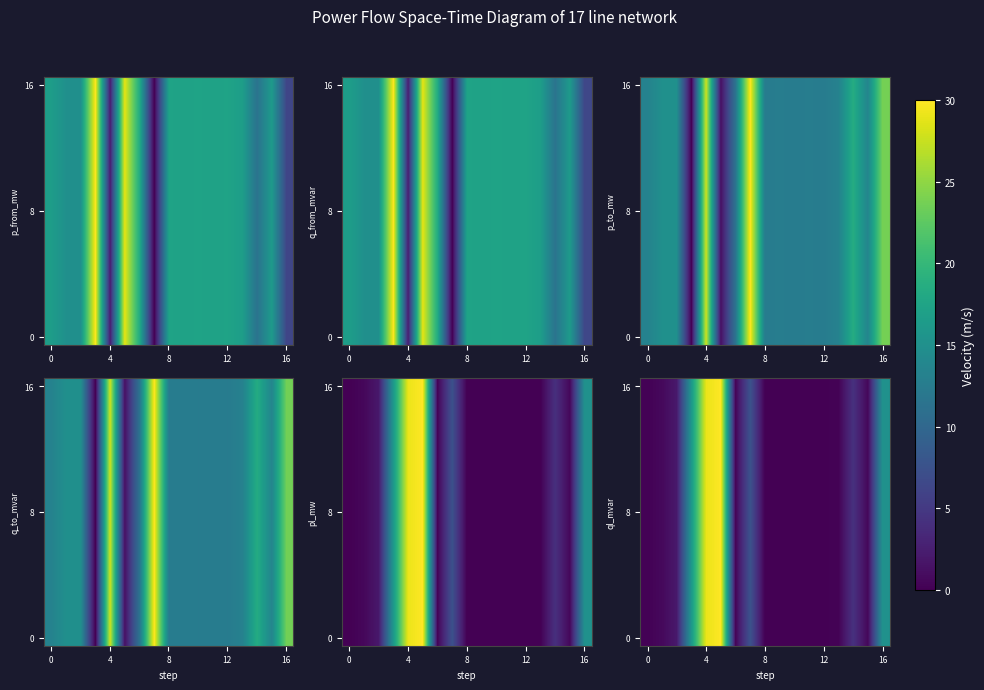

Which category has the highest value across all series?

5